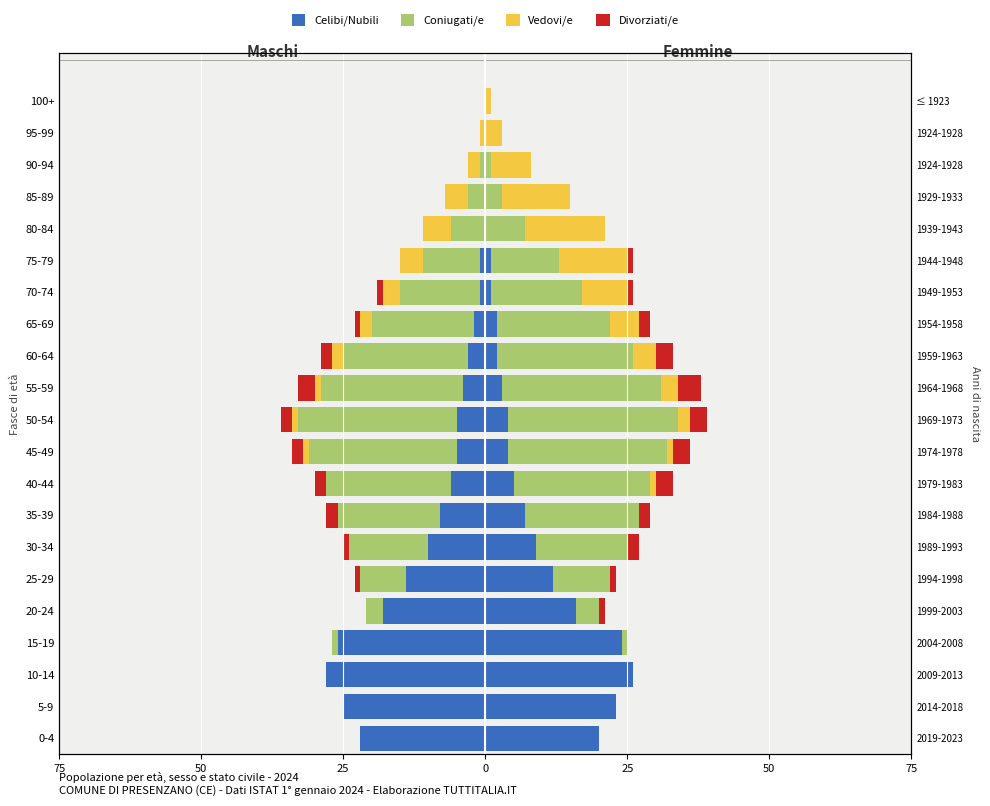

Which series changed the most between 60-64 and 75-79?

Coniugati/e